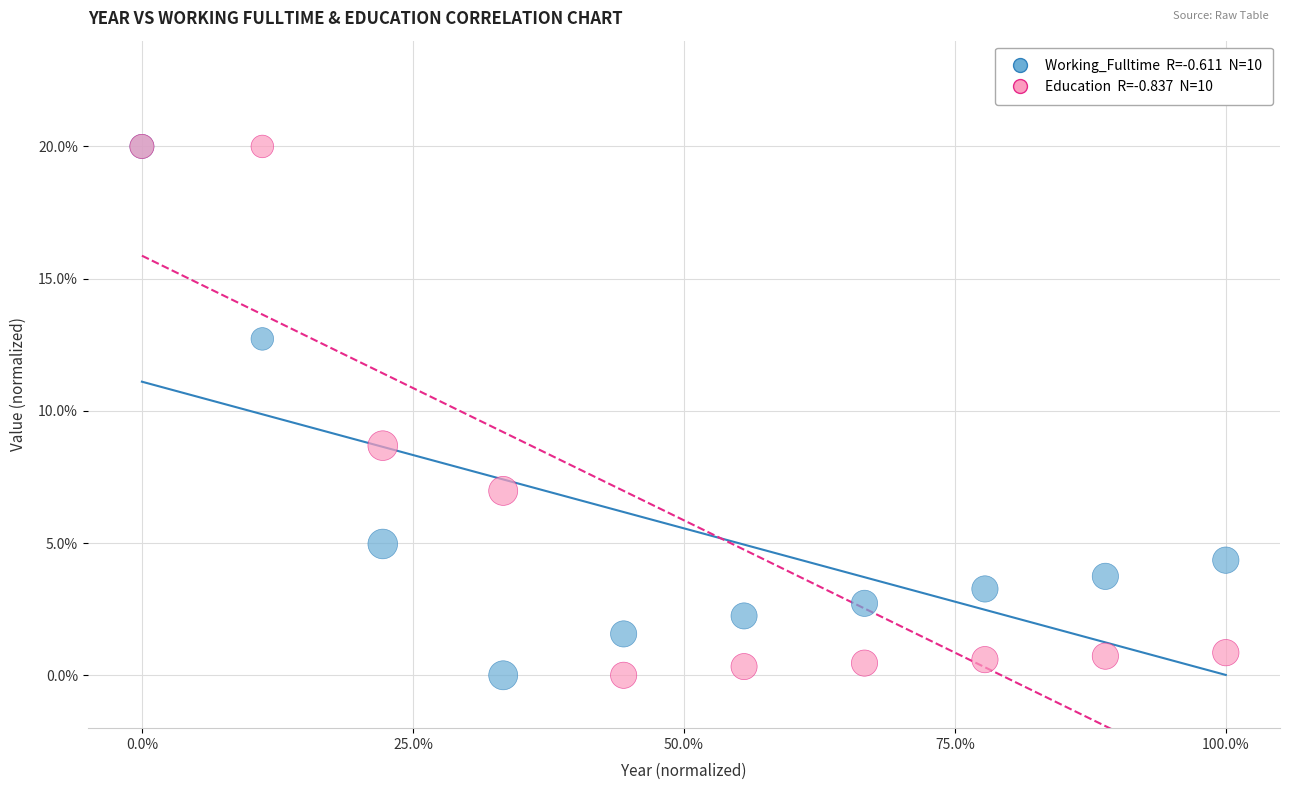

Across all series, what Y value is closest to 10?

8.7